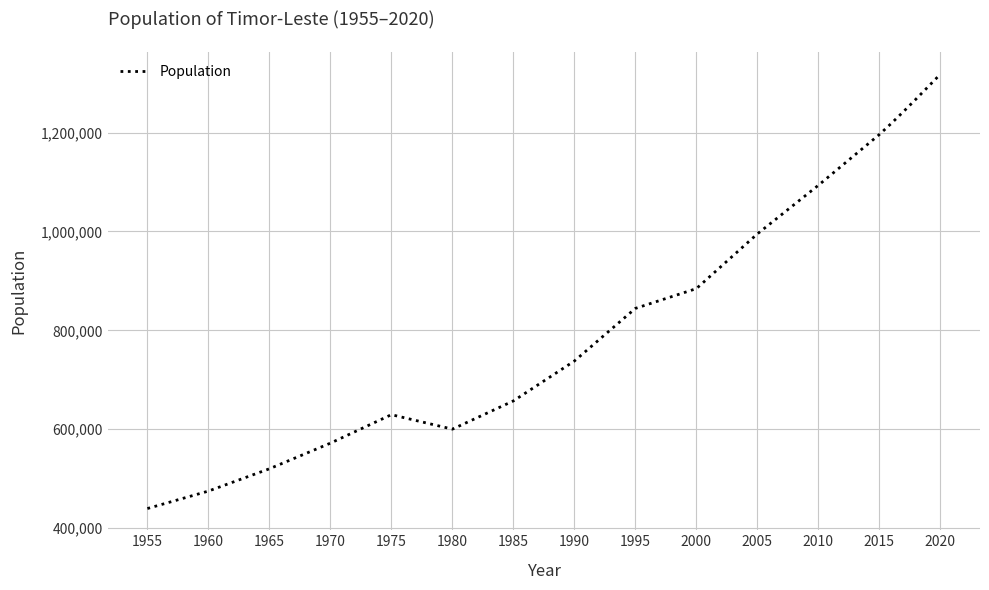

What is the maximum value shown in the chart?

1318445